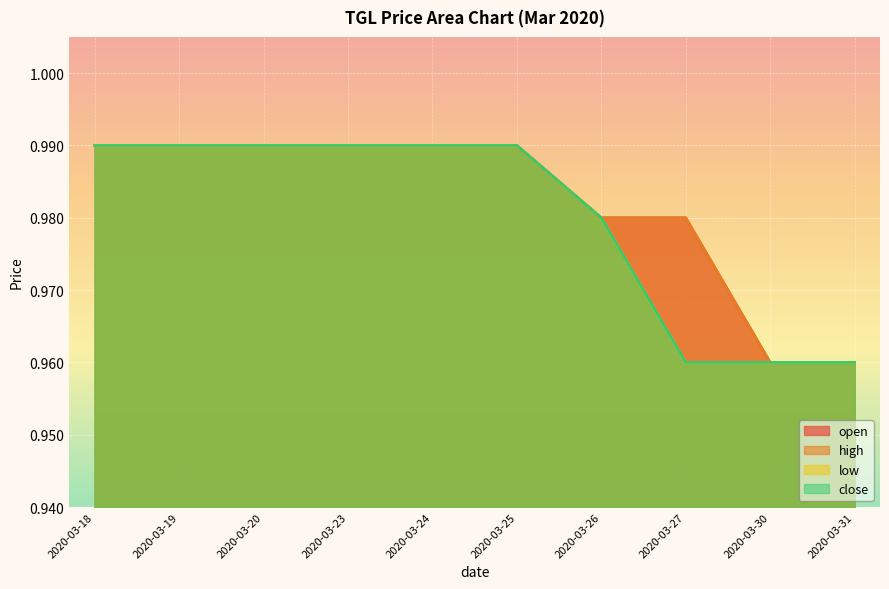

Is it true that low equals 1.5 at 2020-03-24?

False